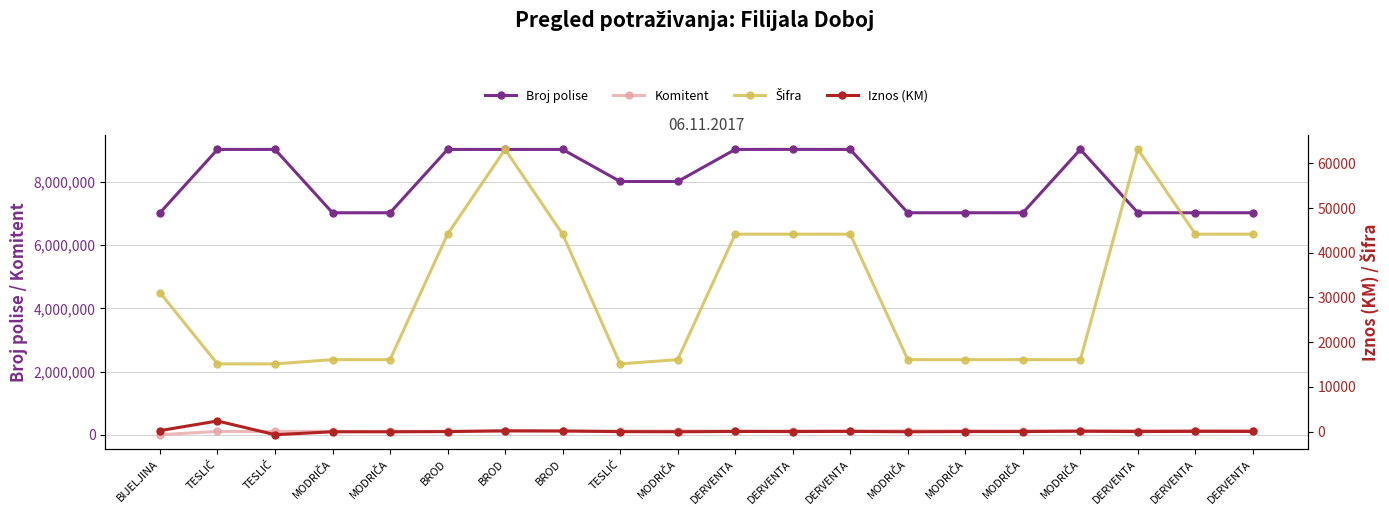

How many data points in Šifra are above 31106?

9